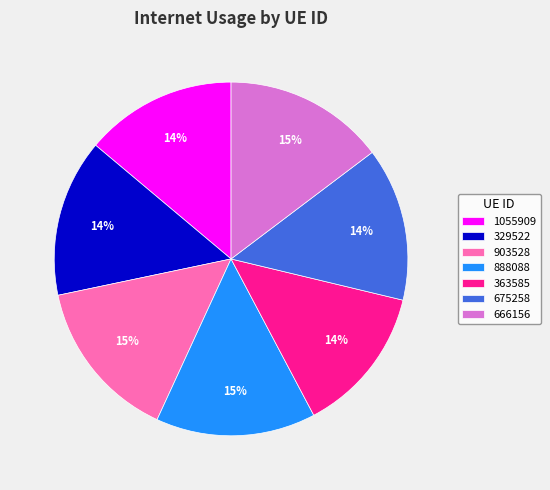

The 888088 slice represents 15% of the pie. True or false?

True